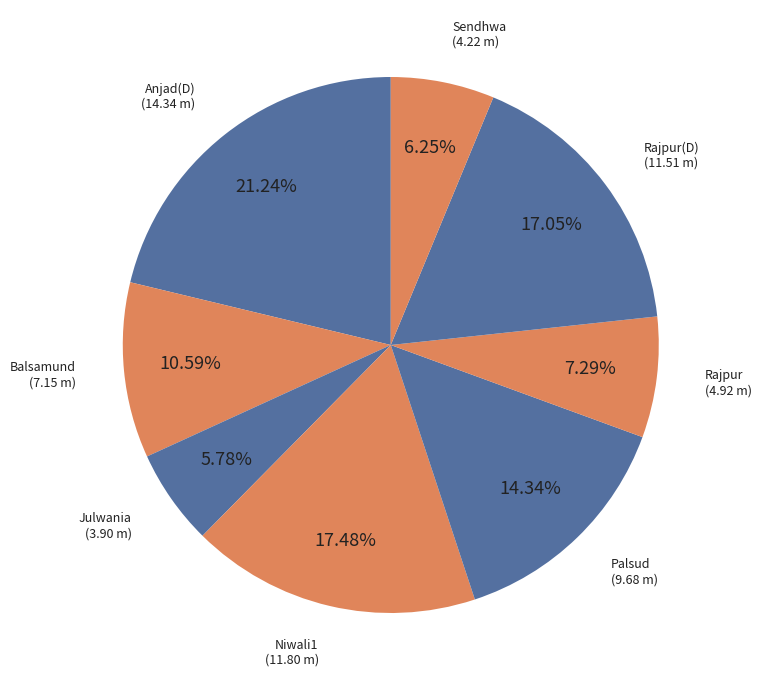

What is the largest slice in the pie chart?

Anjad(D)